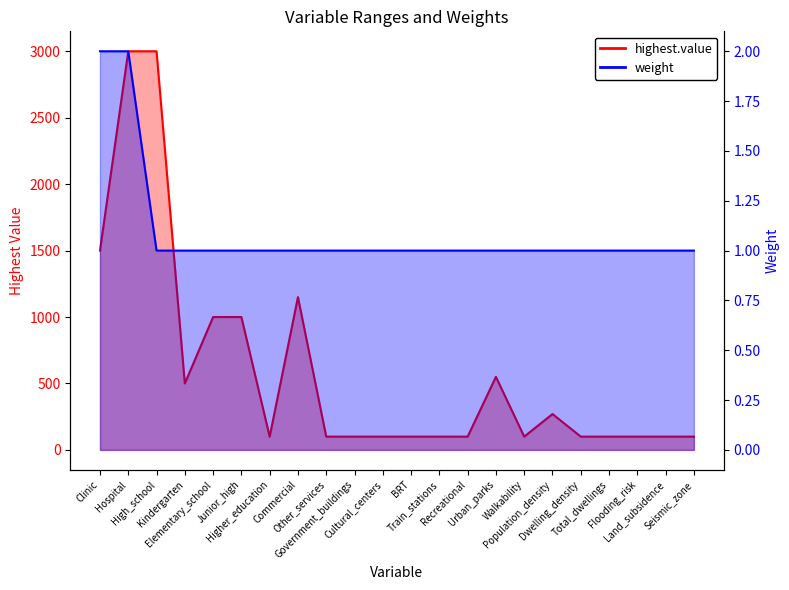

In highest.value, how many points are higher than both neighbors (excluding endpoints)?

3